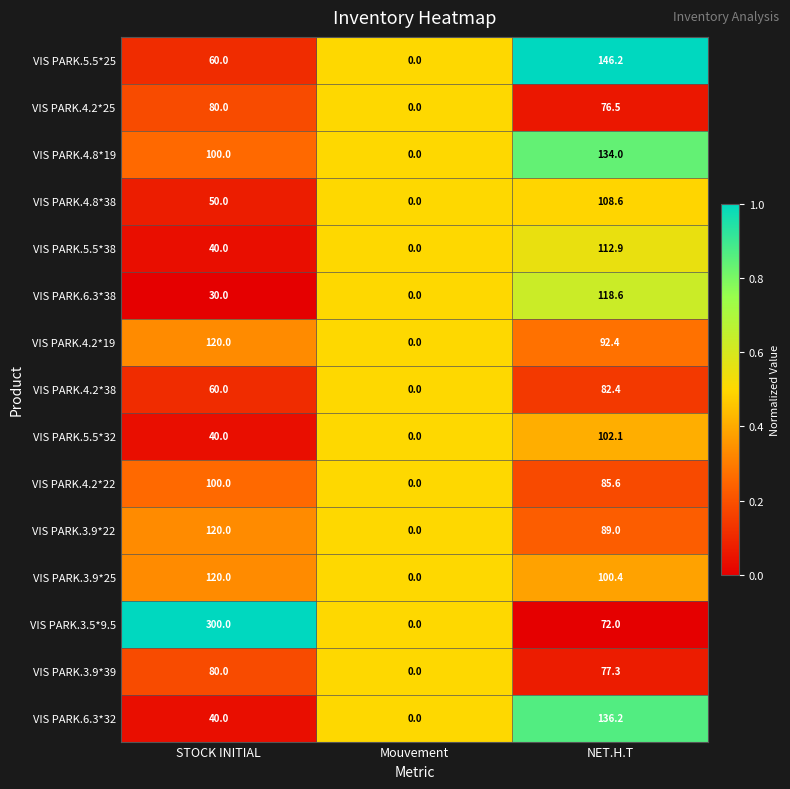

What is the difference between the highest and lowest values at STOCK INITIAL?

270.0